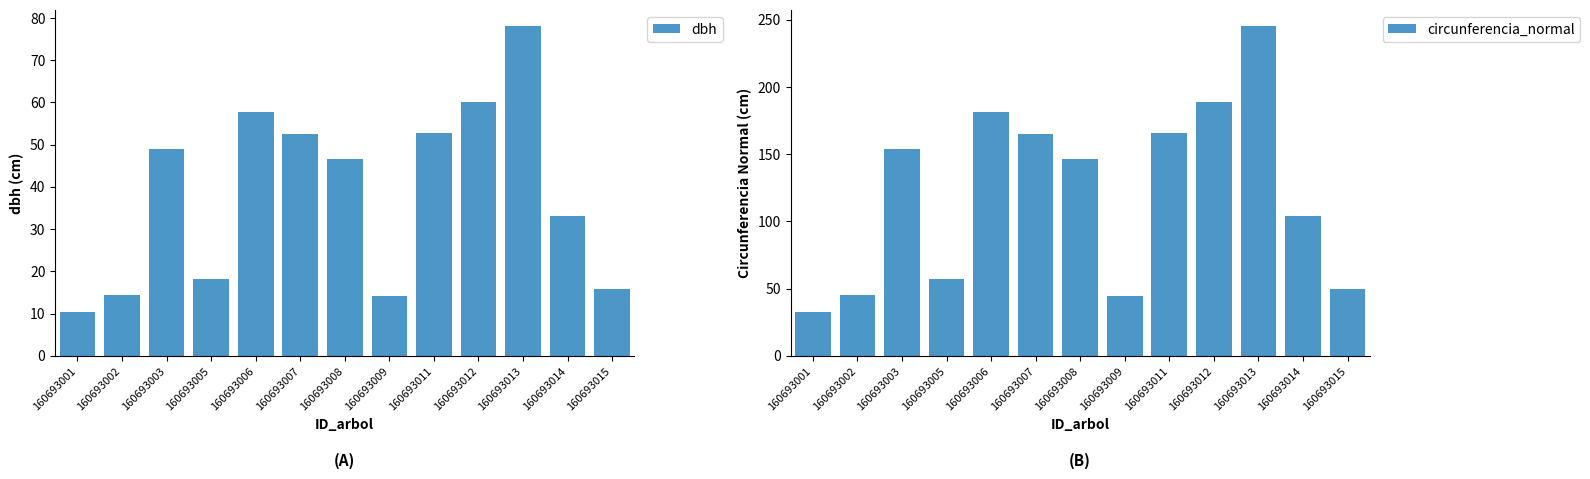

Is it true that circunferencia_normal equals 238.0 at 160693003?

False